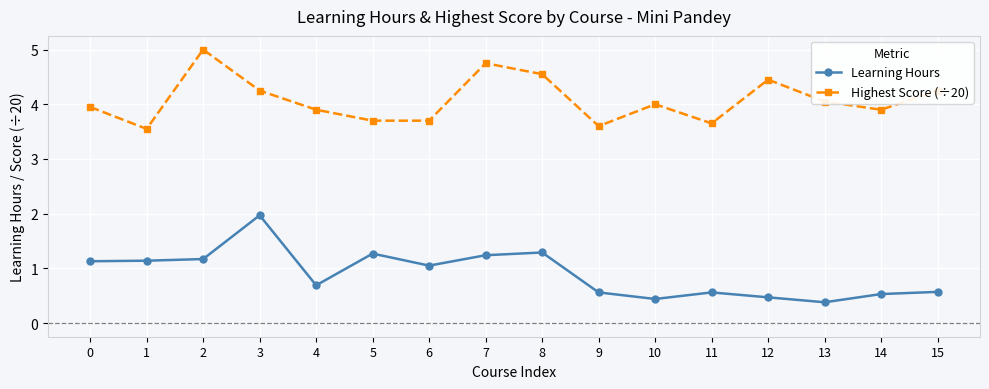

True or false: Highest Score (÷20) and Learning Hours cross at least once.

False